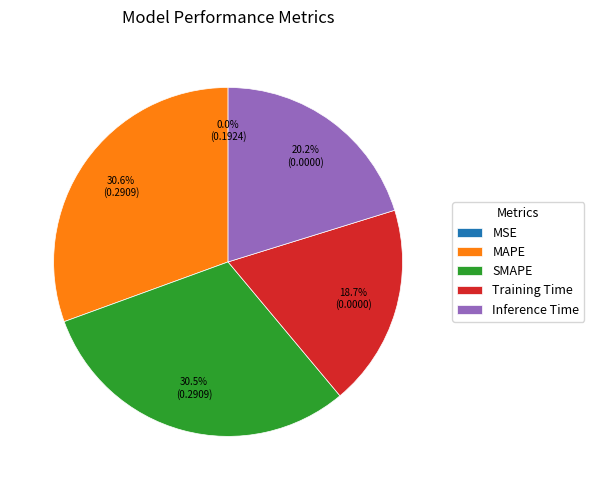

Which has a higher value, Inference Time or MAPE?

MAPE